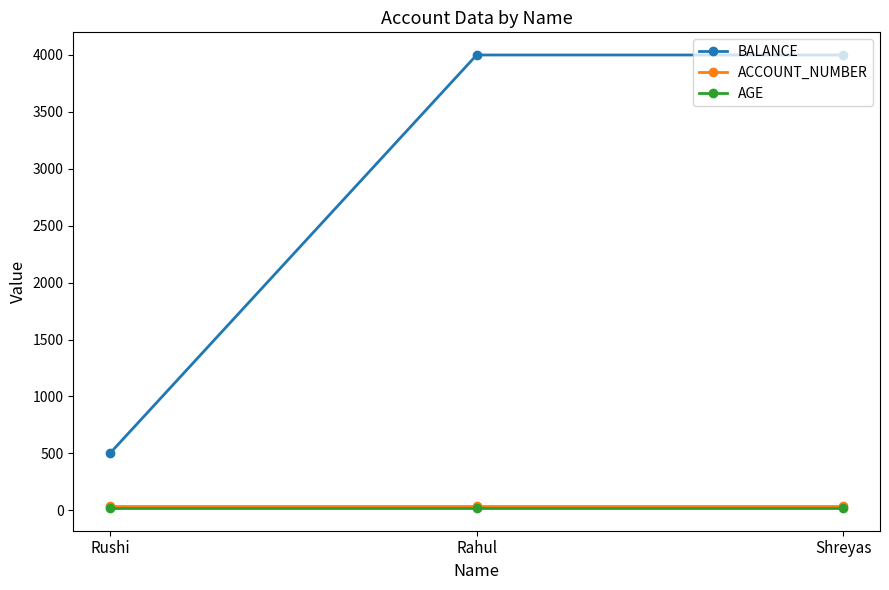

Which series changed the most between Rushi and Shreyas?

BALANCE